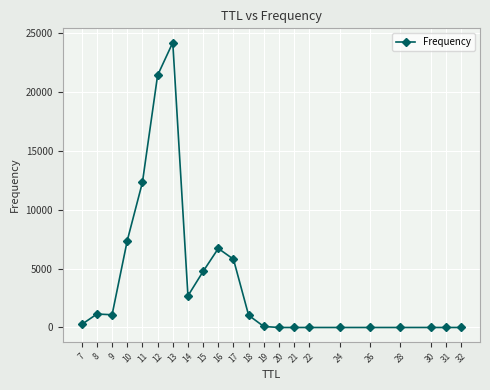

What is the value of the 15th point from the left?

1